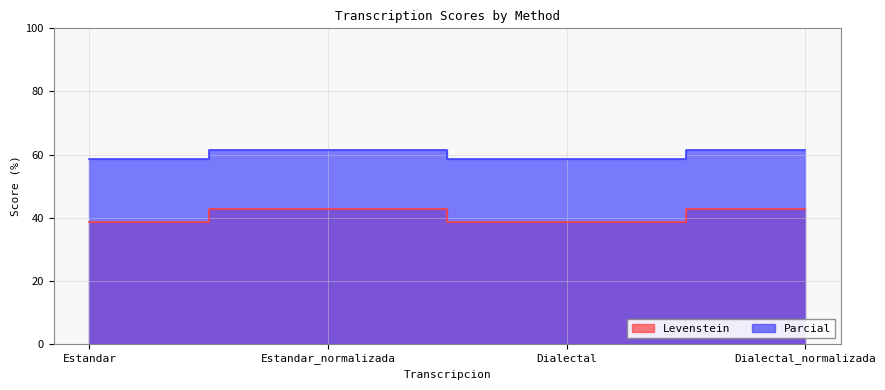

What is the spread (max minus min) of values at Dialectal?

20.0